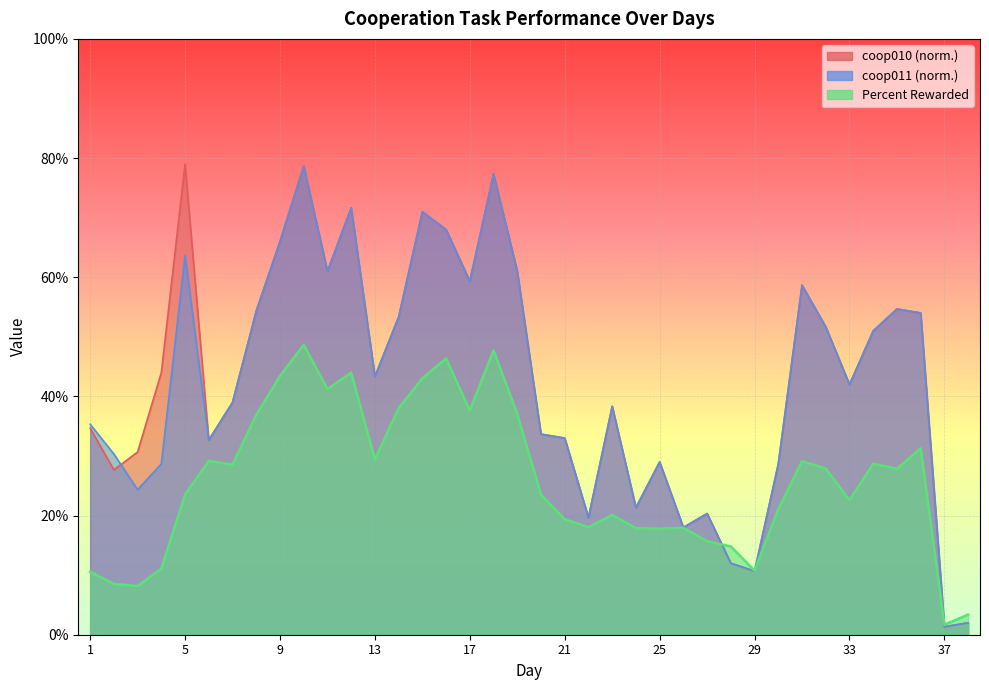

Between 1 and 7, which series saw the biggest shift?

Percent Rewarded